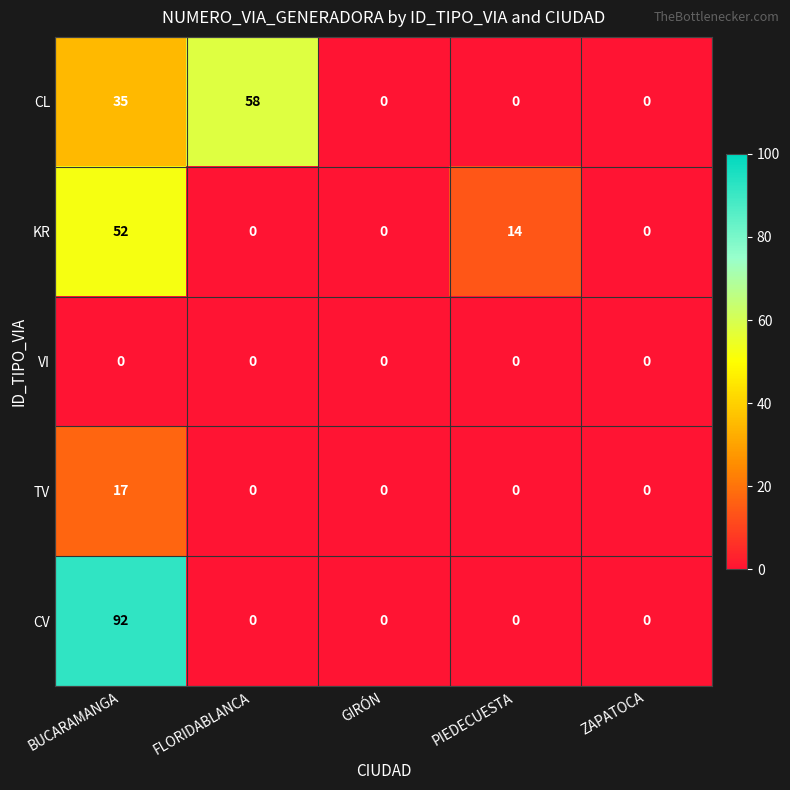

Which series has the largest total across all categories?

CL